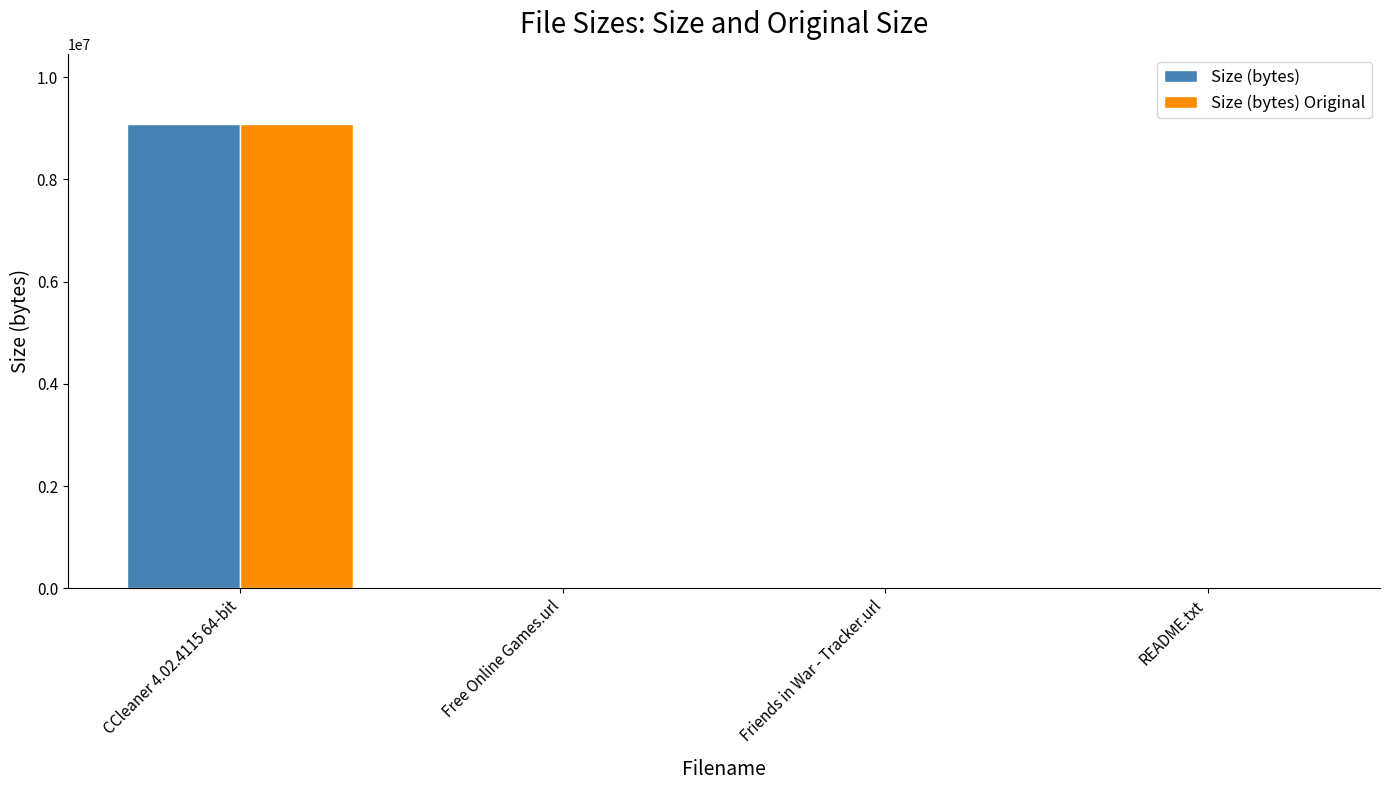

At which category is the sum across all series the highest?

CCleaner 4.02.4115 64-bit